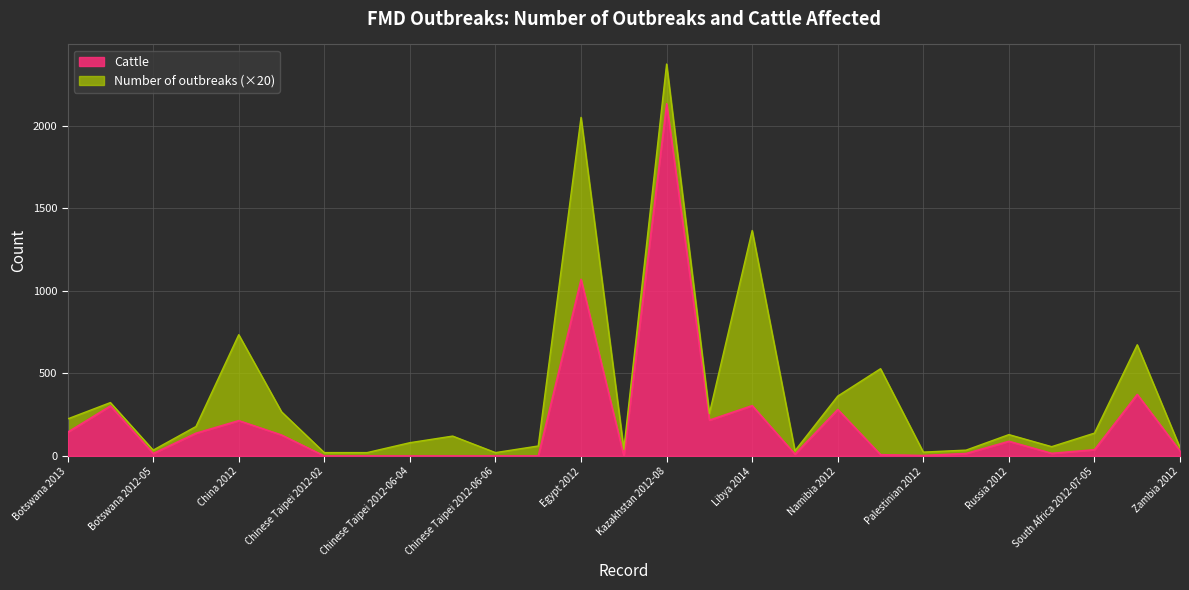

Reading left to right, transcribe all the data shown in this chart.

Botswana 2013=144	Botswana 2012-06=303	Botswana 2012-05=15	Botswana 2014=138	China 2012=214	China 2013=127	Chinese Taipei 2012-02=0	Chinese Taipei 2012-03=0	Chinese Taipei 2012-06-04=0	Chinese Taipei 2012-04=0	Chinese Taipei 2012-06-06=0	Chinese Taipei 2012-12=0	Egypt 2012=1070	Israel 2012=0	Kazakhstan 2012-08=2133	Kazakhstan 2012-03=217	Libya 2014=305	Libya 2012=11	Namibia 2012=282	Palestinian 2009=8	Palestinian 2012=3	Paraguay 2012=15	Russia 2012=89	South Africa 2012-07-27=16	South Africa 2012-07-05=38	Vietnam 2012=373	Zambia 2012=30